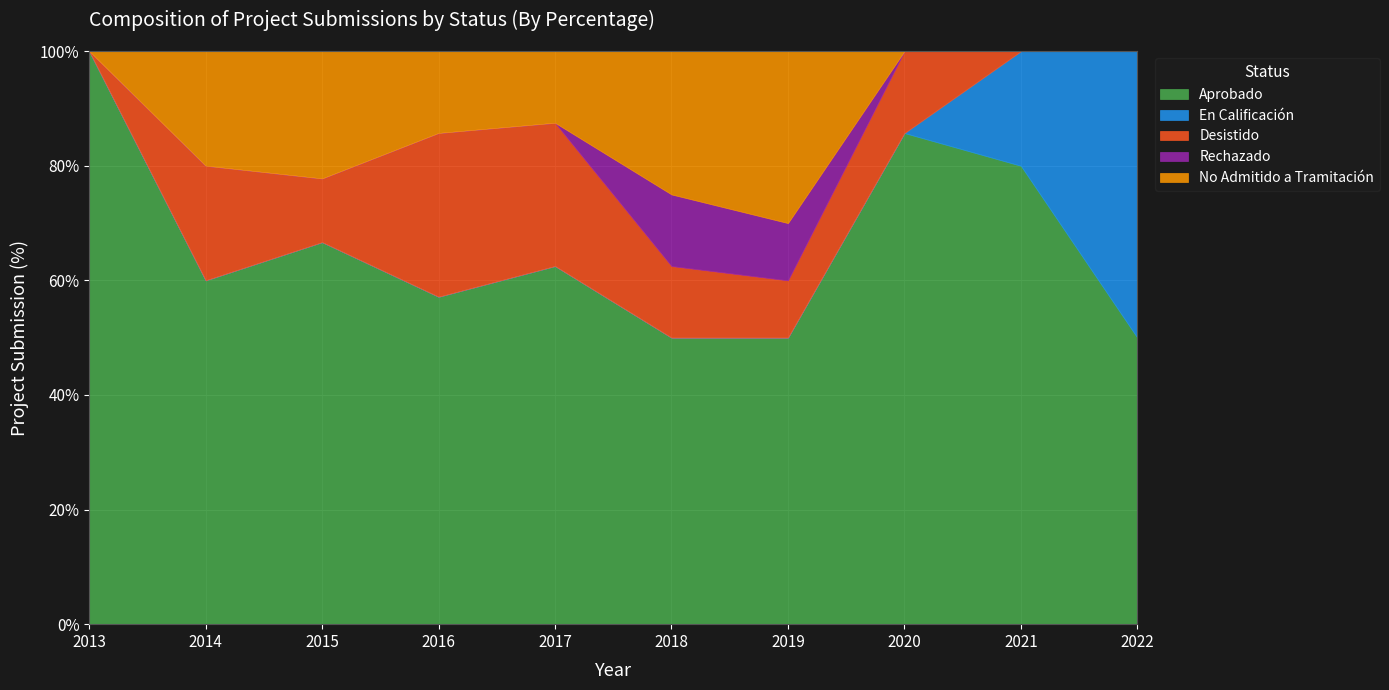

How many intersections are there between Desistido and En Calificación?

1